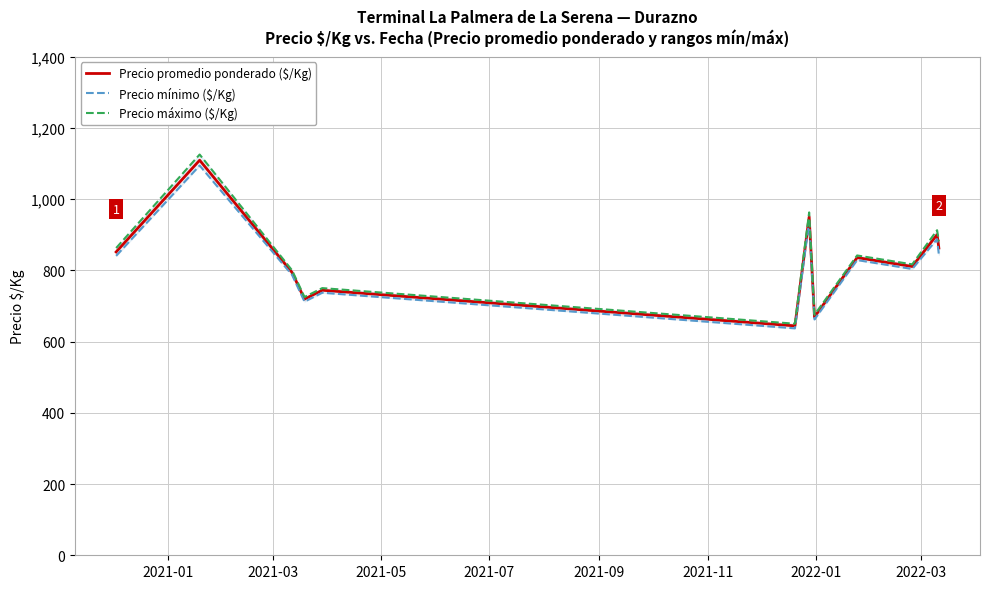

True or false: Precio promedio ponderado ($/Kg) and Precio máximo ($/Kg) intersect in this chart.

False